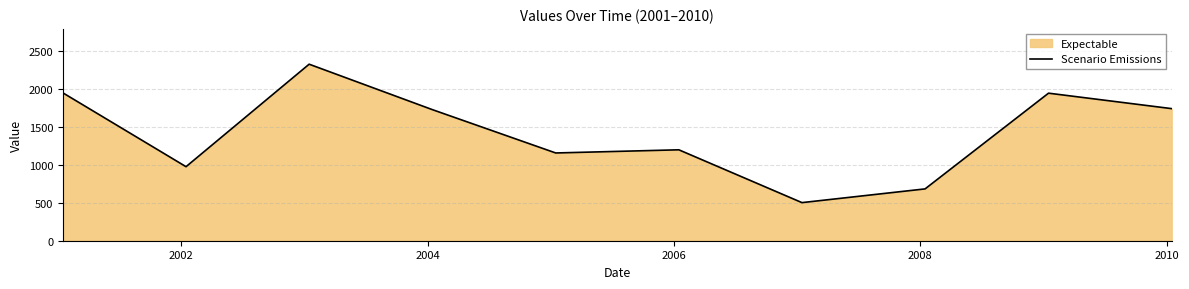

What is the value of the 4th point from the left?

1730.3